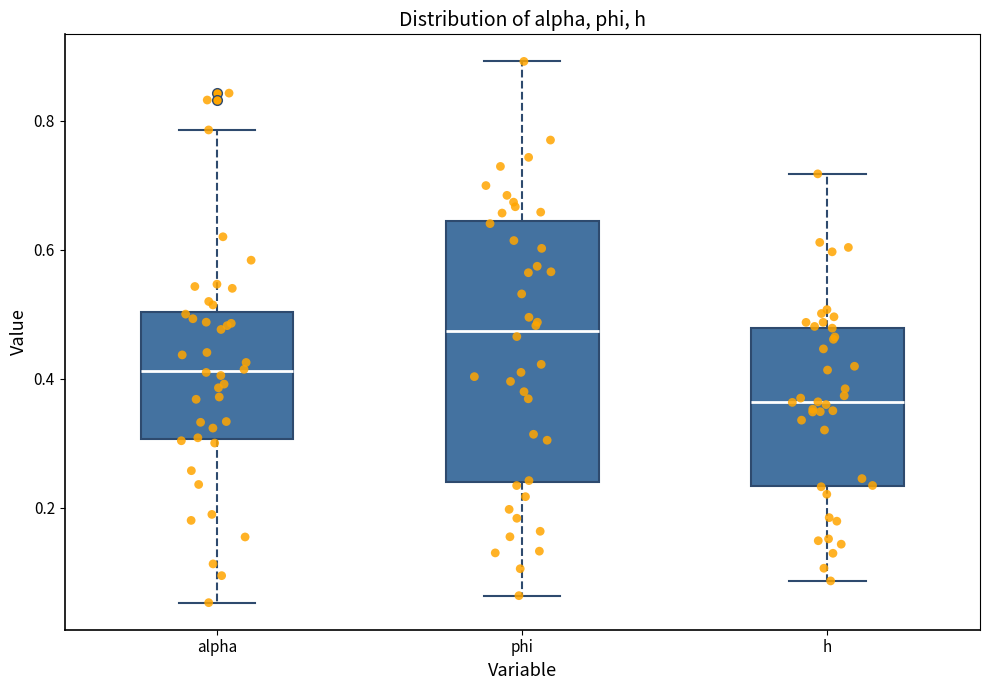

Where is the upper edge of the box for alpha on the y-axis? The values are not printed on the chart, so give them approximately, as read against the axis.

0.50